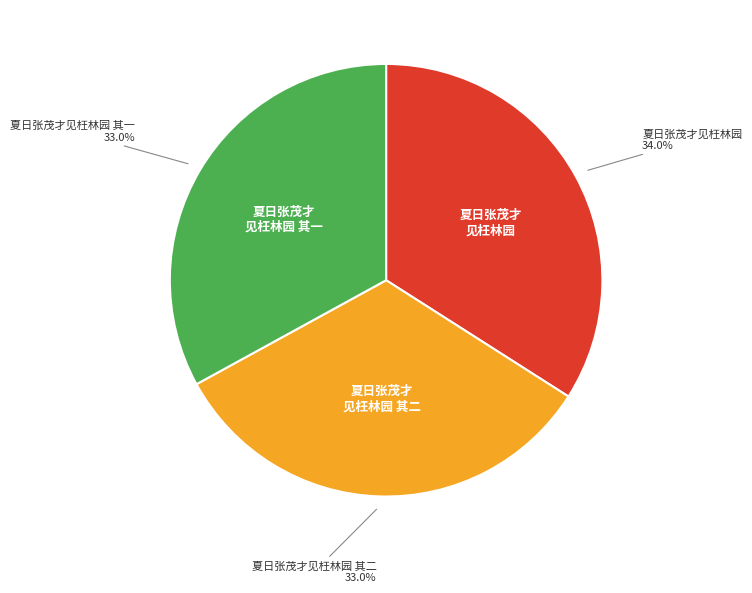

Does 夏日张茂才见枉林园 其二 represent more than half of the total?

No